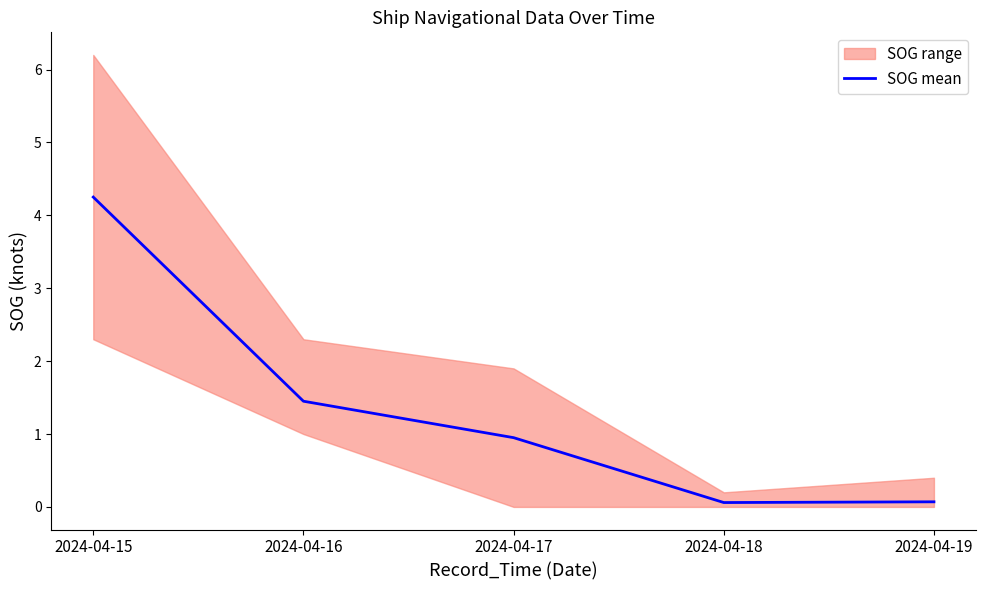

Reading right to left, what are all the values shown in this chart?

2024-04-19=0.1	2024-04-18=0.1	2024-04-17=0.9	2024-04-16=1.4	2024-04-15=4.2